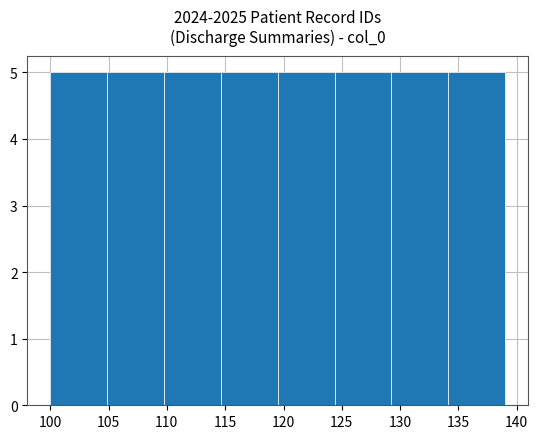

Reading left to right, list every bar in this chart as the range it spans on the x-axis followed by its height. Neither the bar edges nor the heights are printed on the chart, so give them approximately, as read against the axes.

100.0 to 105.0: 5
105.0 to 110.0: 5
110.0 to 114.5: 5
114.5 to 119.5: 5
119.5 to 124.5: 5
124.5 to 129.5: 5
129.5 to 134.0: 5
134.0 to 139.0: 5